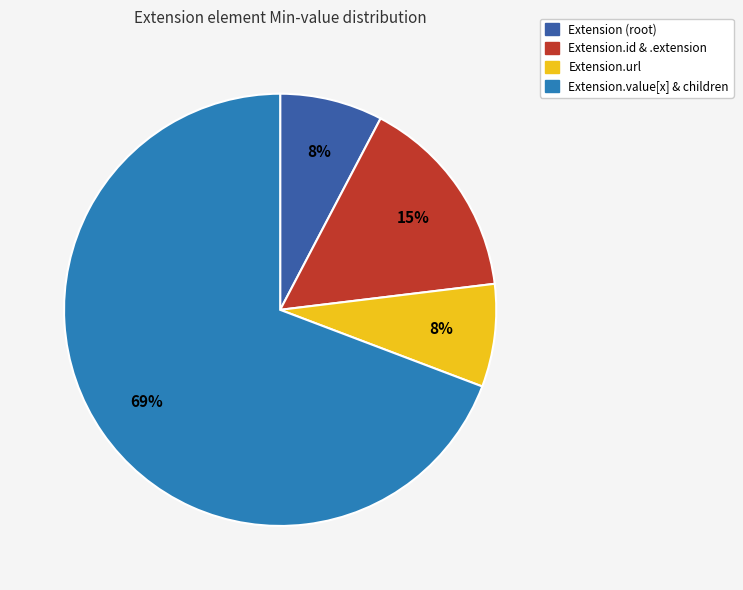

Count the number of slices in the pie.

4